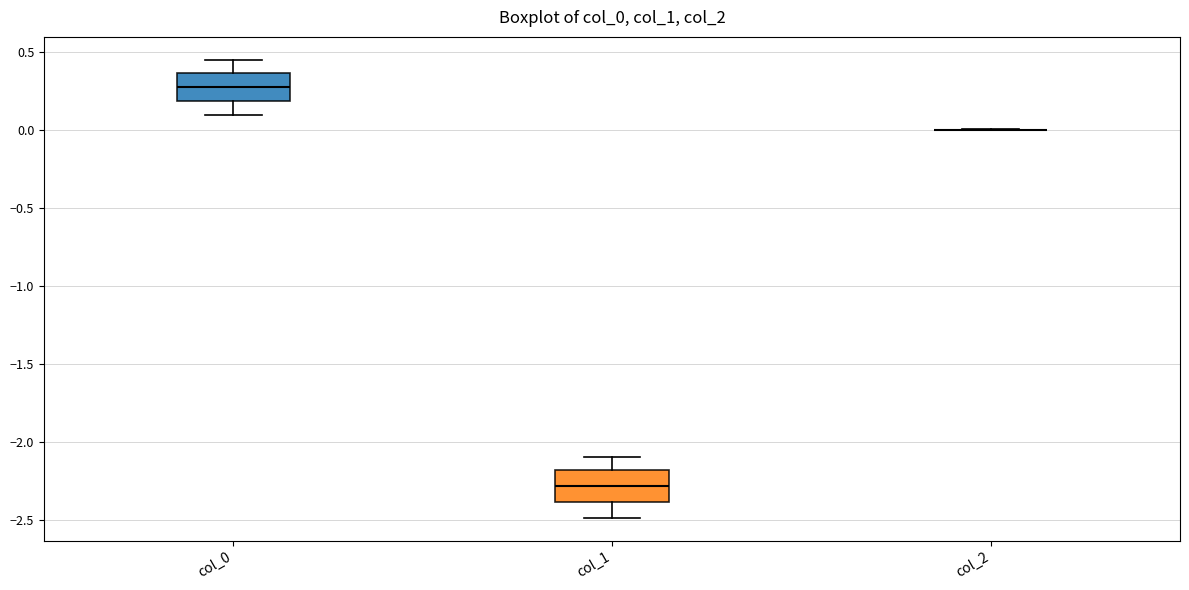

Reading left to right, transcribe this box plot: for each box, give where its median line is, the range the box spans, and where its two whiskers end, as read against the y-axis. The values are not printed on the chart, so give them approximately, as read against the axis.

col_0: median 0.30, box 0.20 to 0.35, whiskers 0.10 to 0.45
col_1: median -2.30, box -2.40 to -2.20, whiskers -2.50 to -2.10
col_2: box collapsed to a line at 0.00, whiskers 0.00 to 0.00